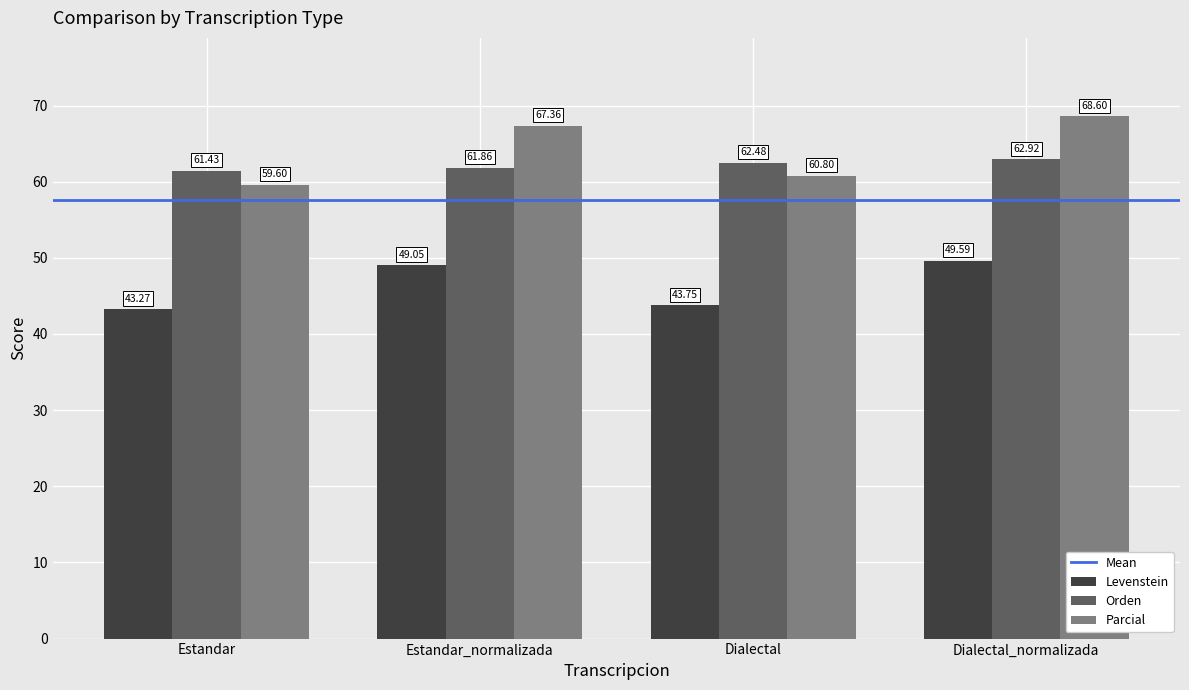

What is the sum of the Levenstein values at Estandar and Dialectal_normalizada?

92.9